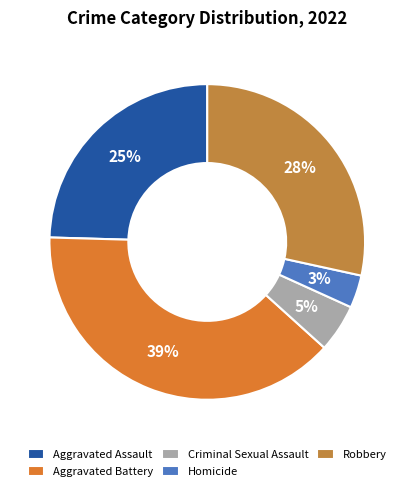

Does Aggravated Battery account for over 50% of the chart?

No